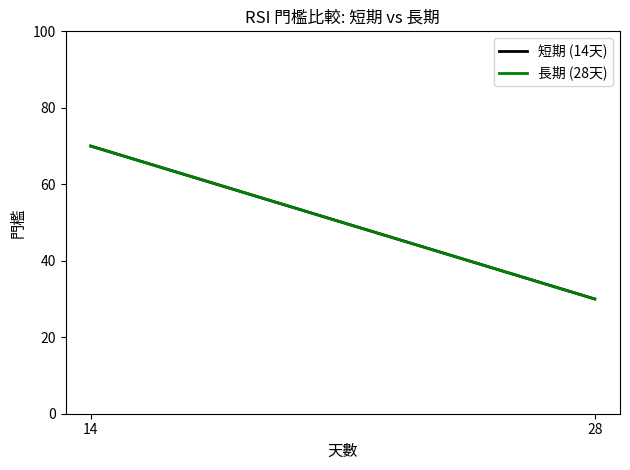

The 短期 (14天) series shows 35 at 14. True or false?

False